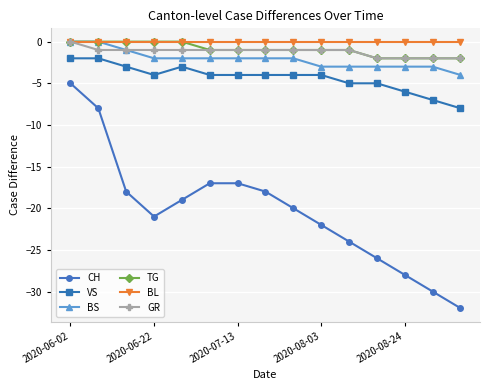

What is the value of the CH point at the 15th from the left?

-32